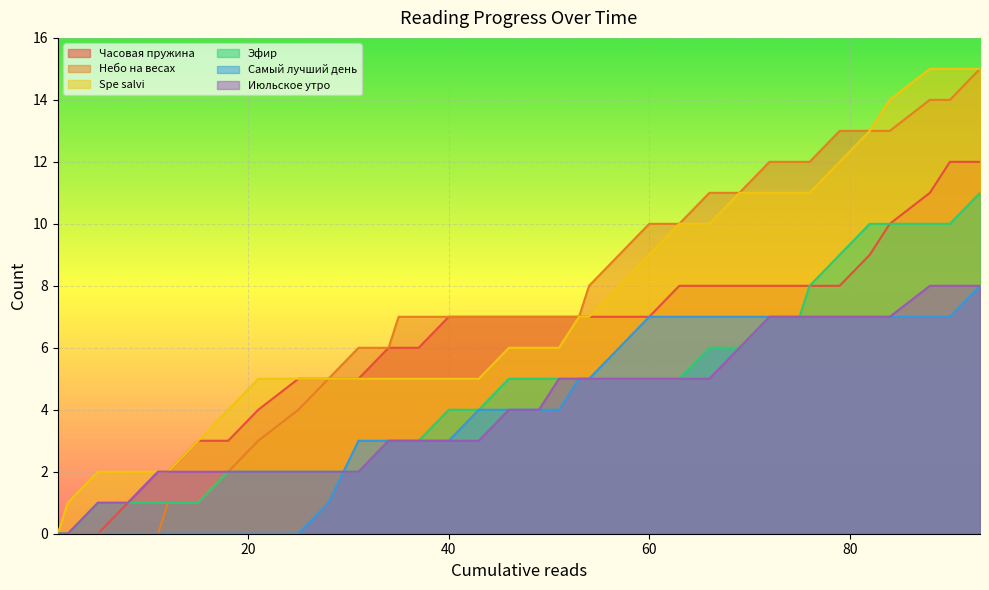

Count the number of data series in this chart.

6